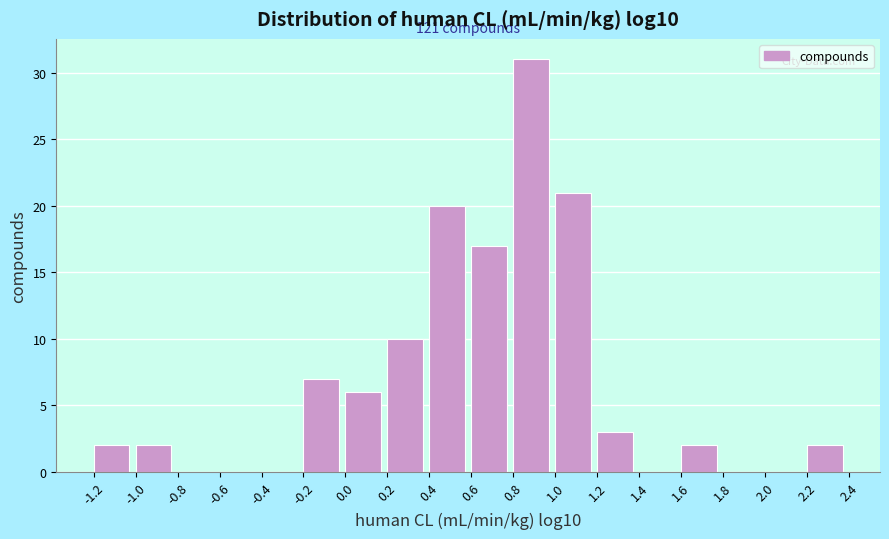

Which range on the x-axis has the tallest bar?

0.8 to 1.0